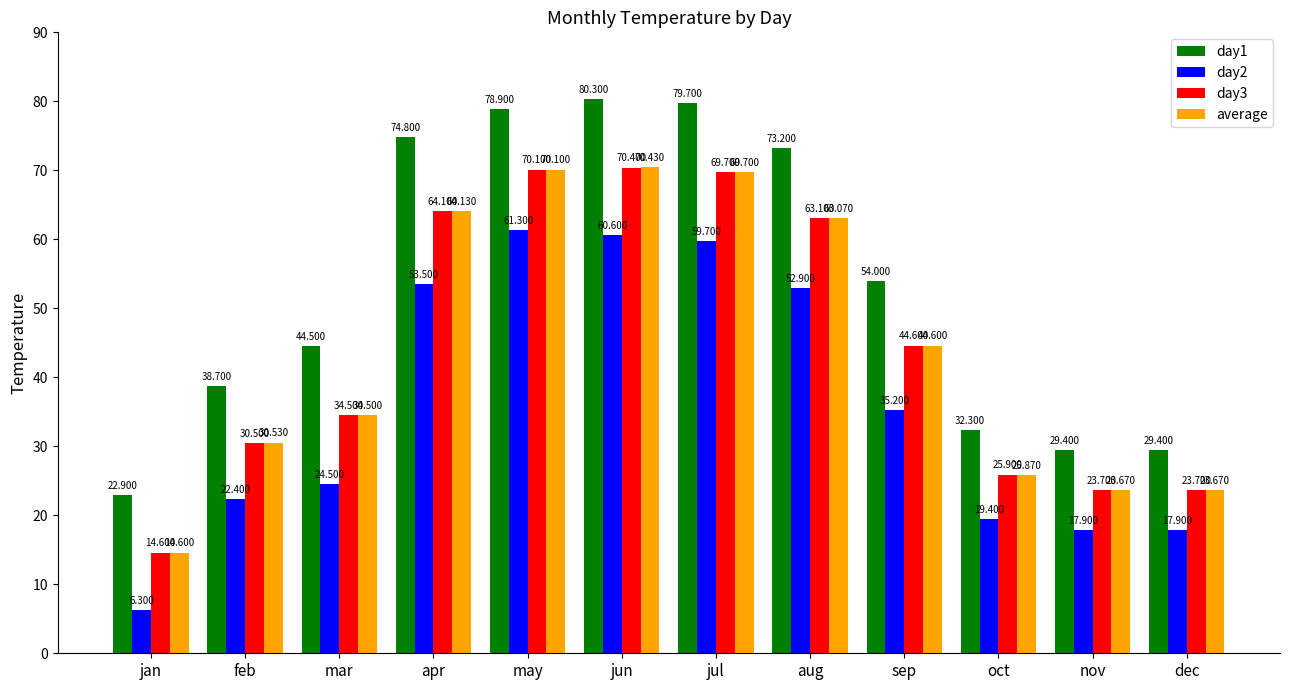

Is the value of day1 at nov greater than the value of day2 at mar?

Yes